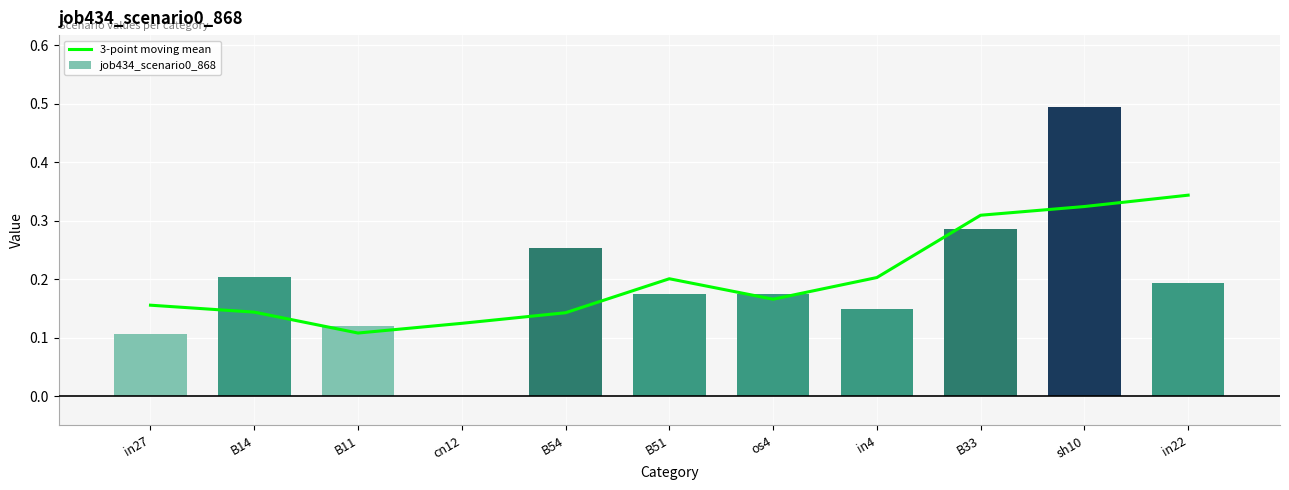

What is the label of the 10th bar from the right?

B14